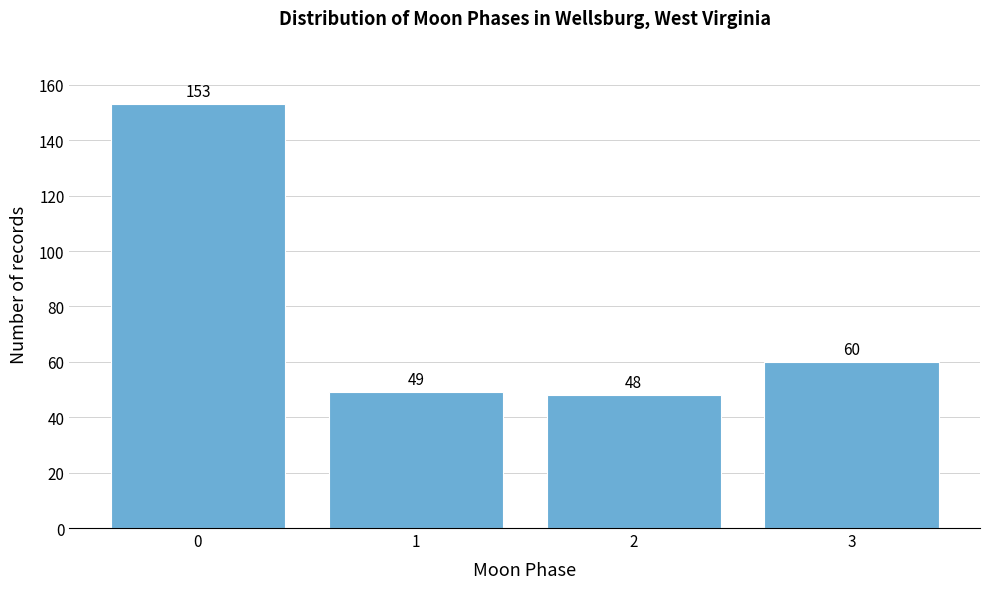

Reading left to right, extract all data points from this chart.

153	49	48	60